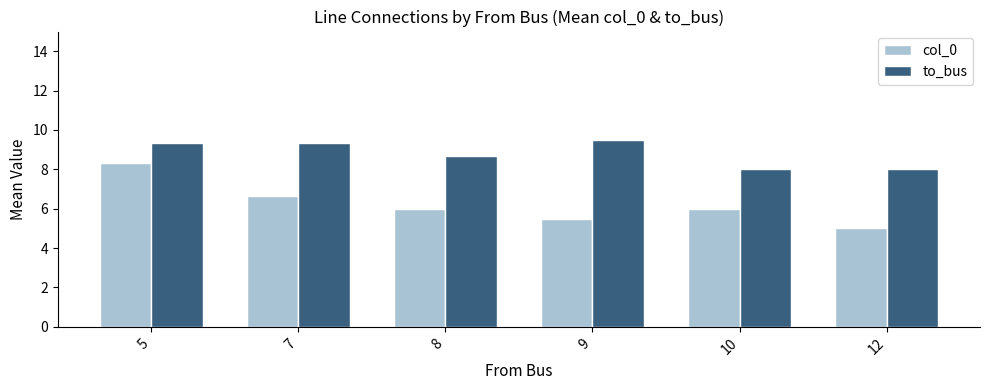

How many data points in to_bus are above 9?

3